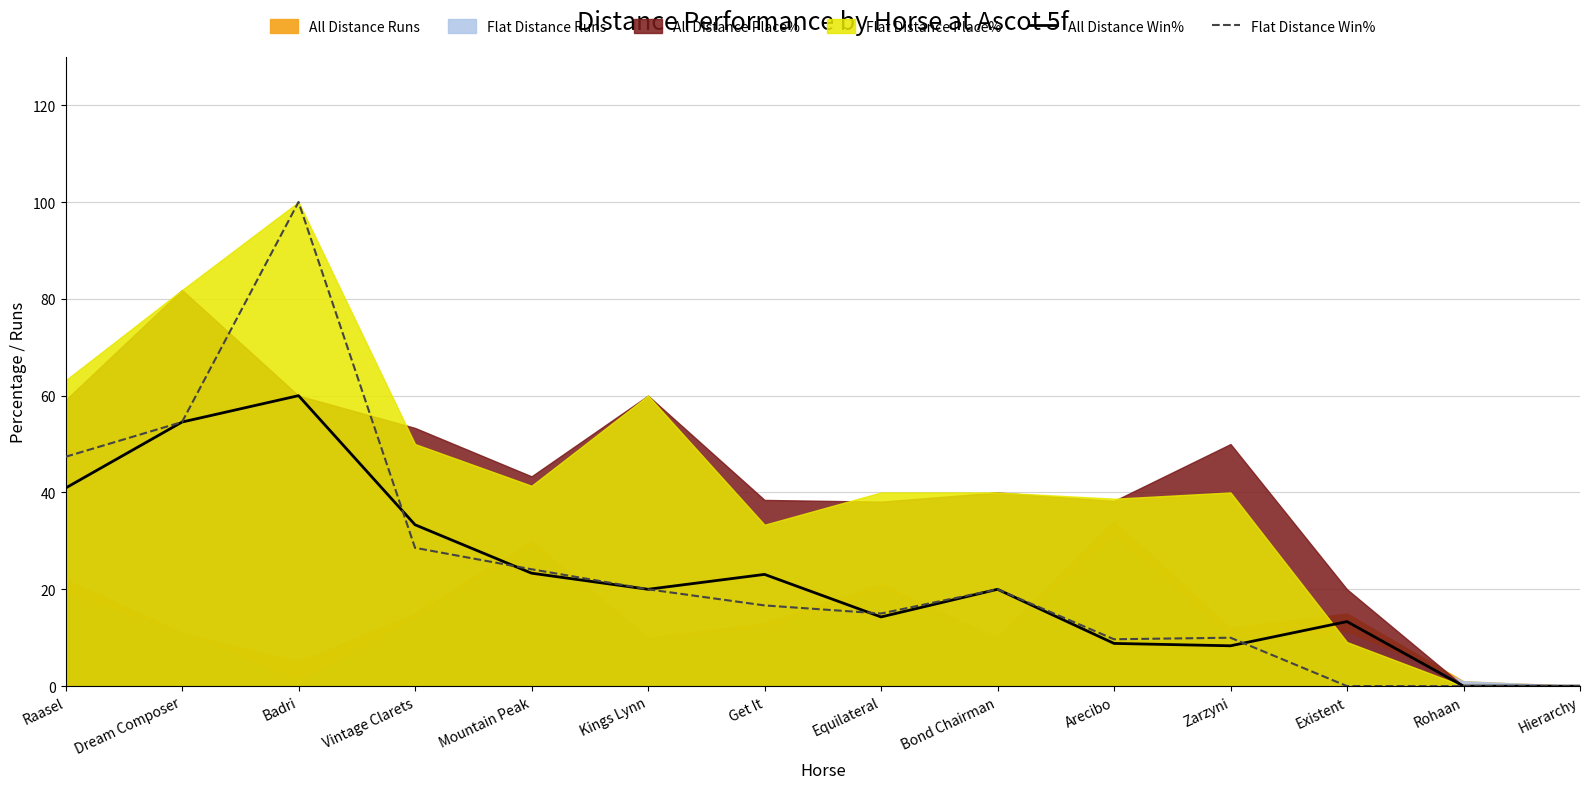

What is the sum of the All Distance Win% values at Raasel and Badri?

100.9